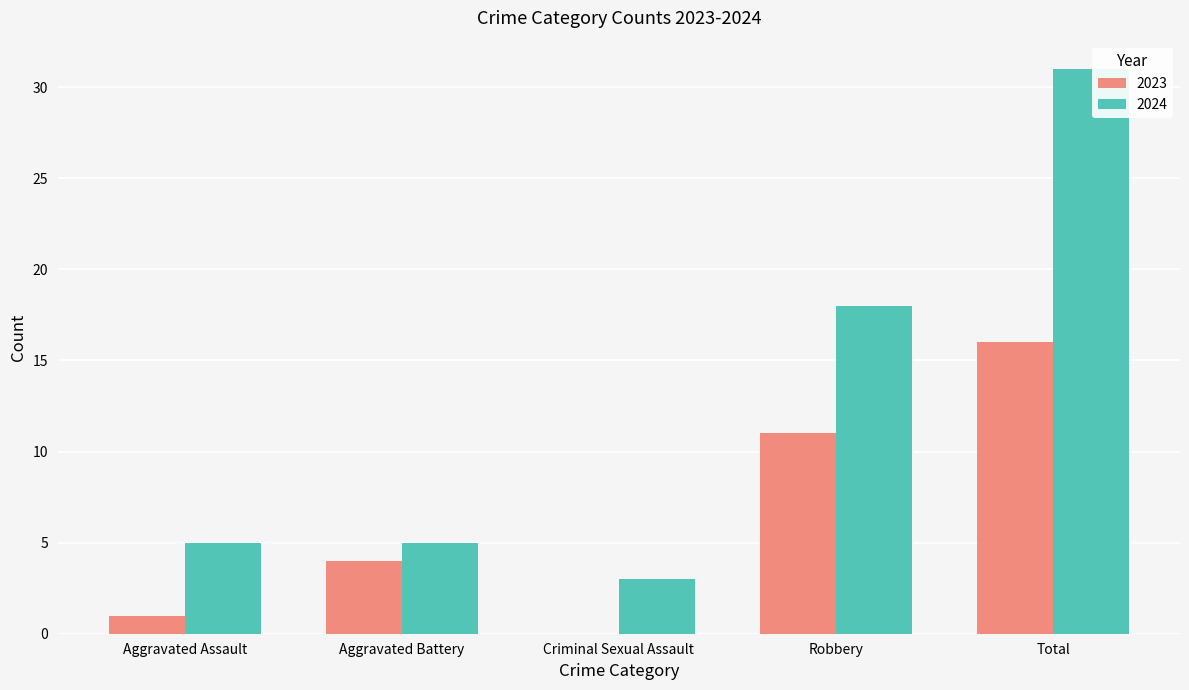

At which category is the sum across all series the highest?

Total